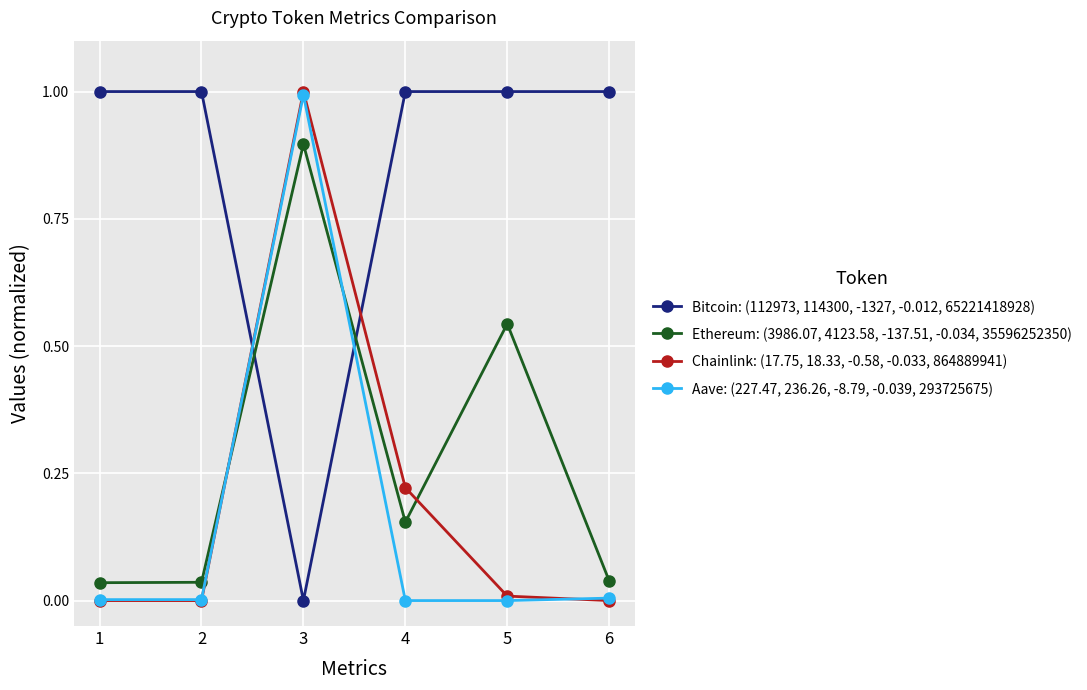

The value of Chainlink: (17.75, 18.33, -0.58, -0.033, 864889941) at 6 is 0.0. True or false?

True